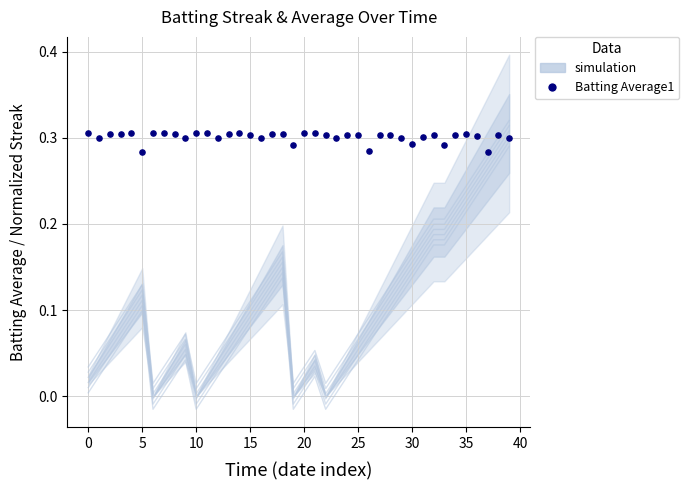

At how many categories does at least one series exceed 0?

40